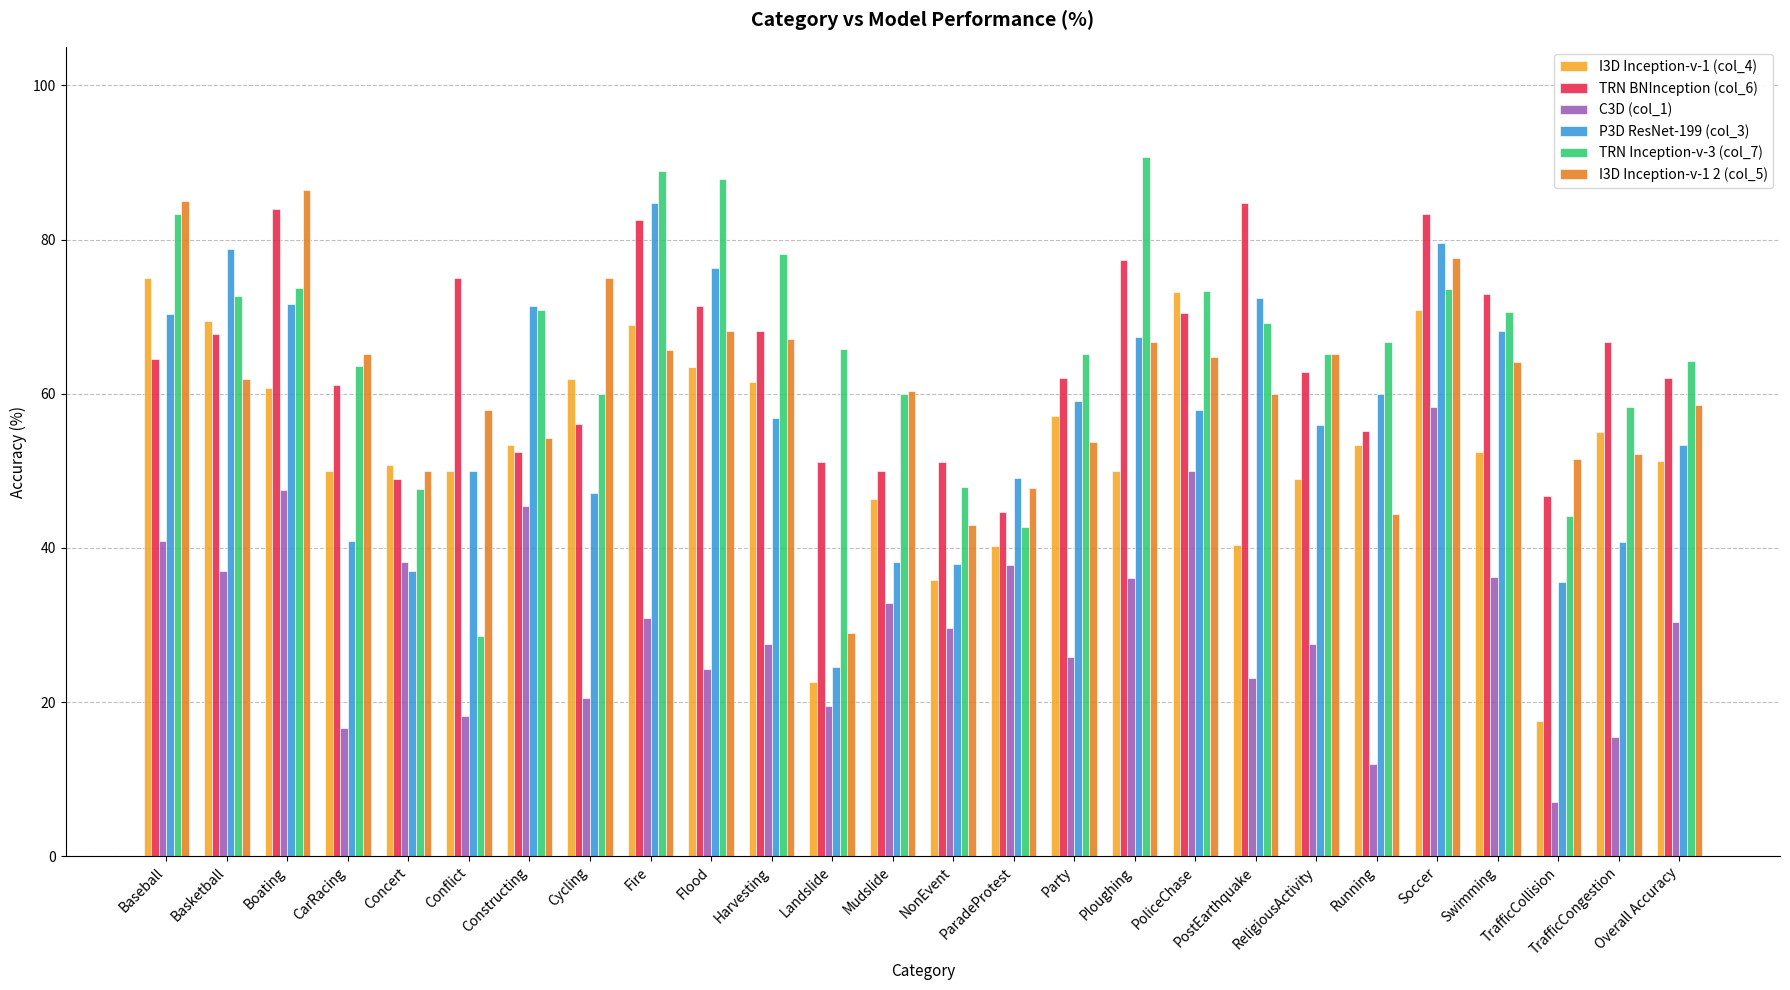

What is the total value across all series at Ploughing?

388.3